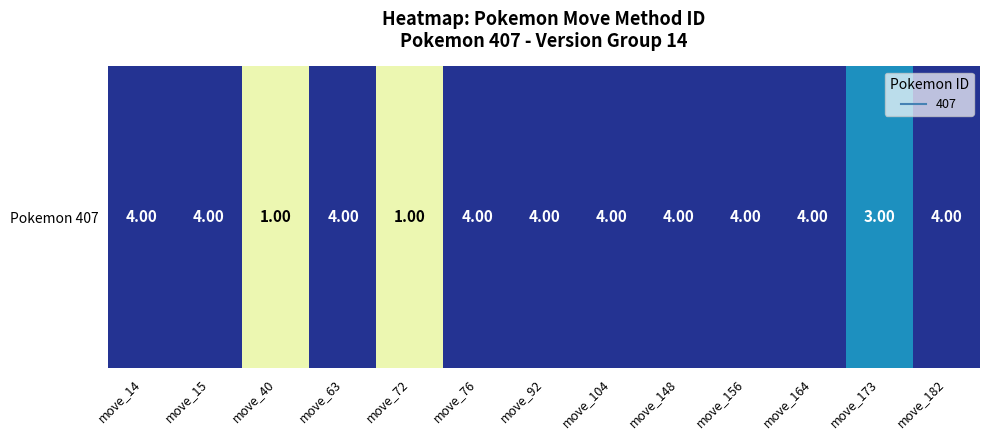

Reading left to right, extract all data points from this chart.

4	4	1	4	1	4	4	4	4	4	4	3	4